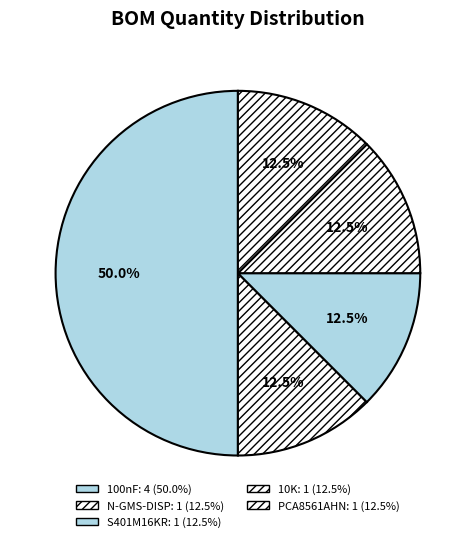

What portion of the pie excludes PCA8561AHN?

87.5%